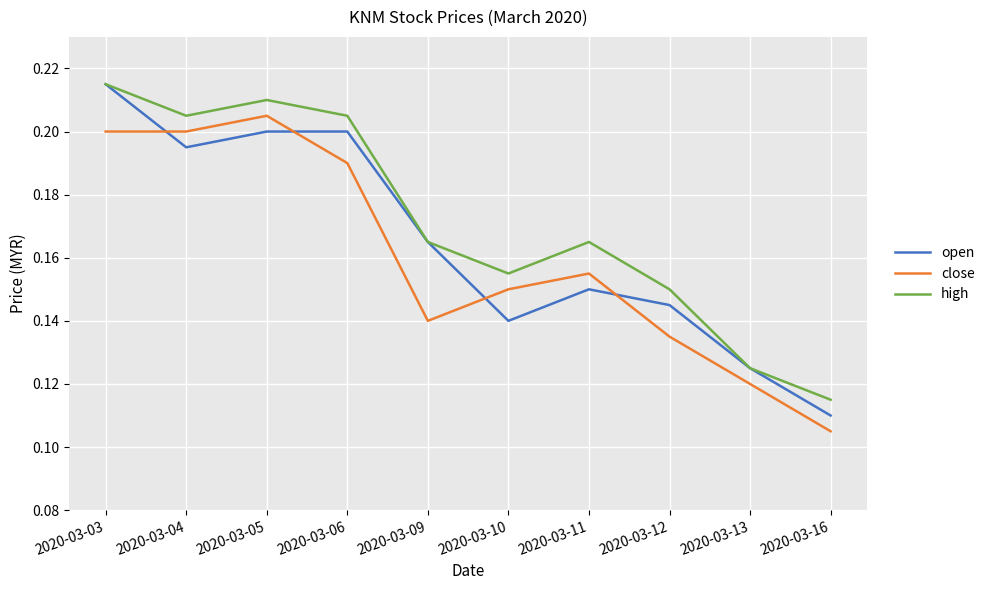

True or false: close and high cross at least once.

False